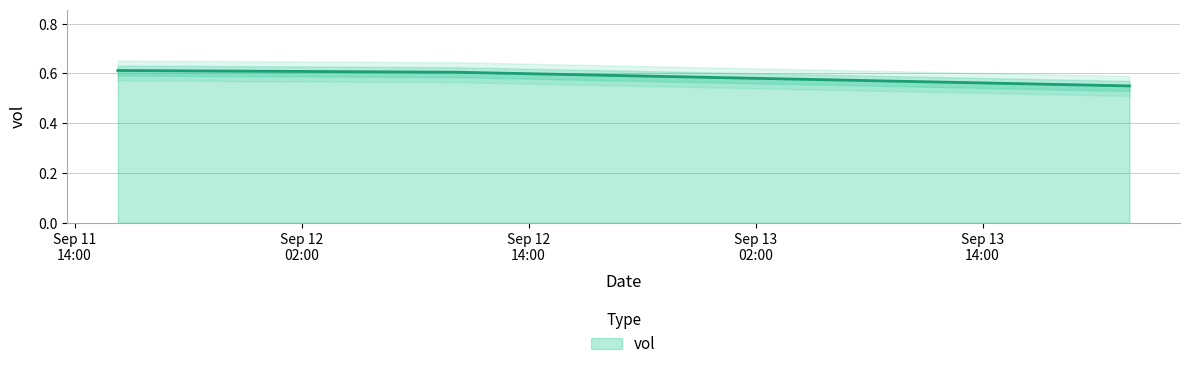

How many values are between 0 and 1?

3